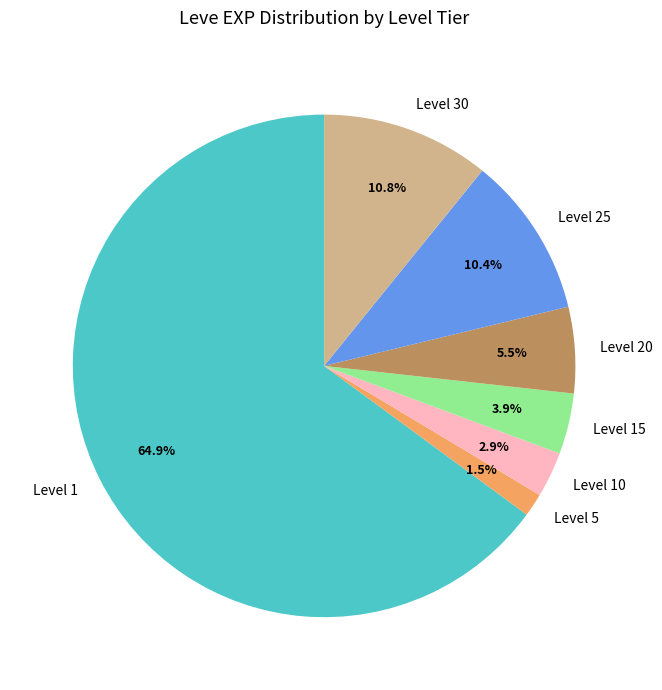

Approximately how many times larger is the value at Level 20 compared to Level 10?

1.9